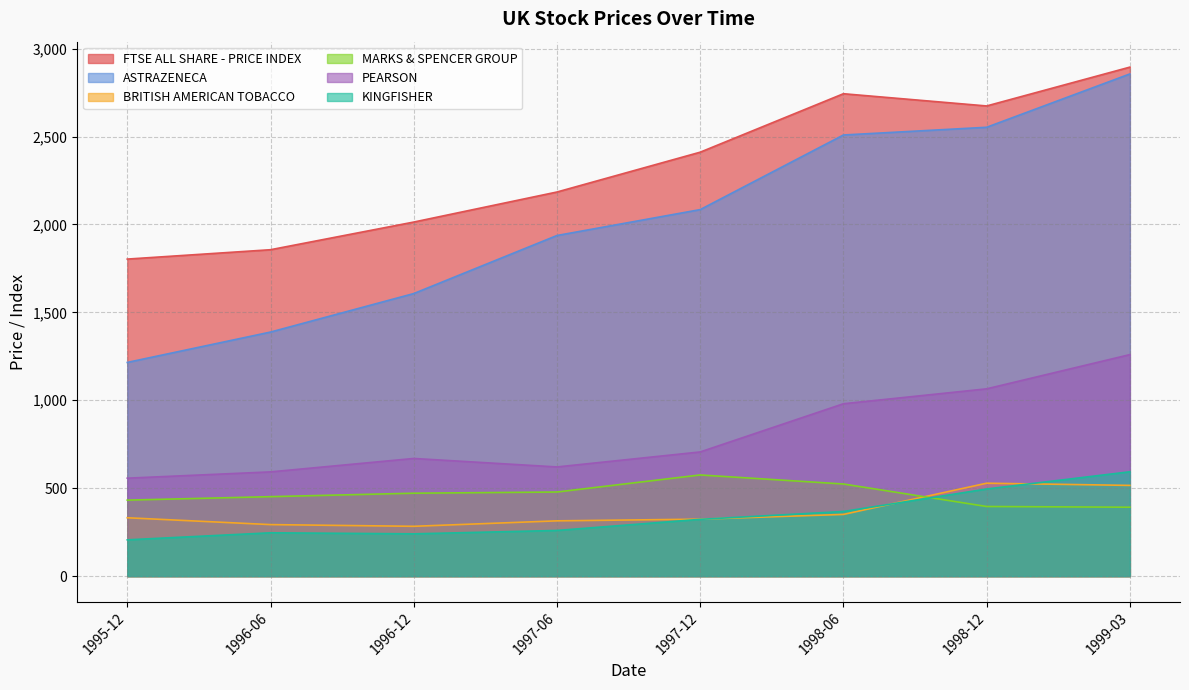

How many data points in BRITISH AMERICAN TOBACCO are less than 331?

4